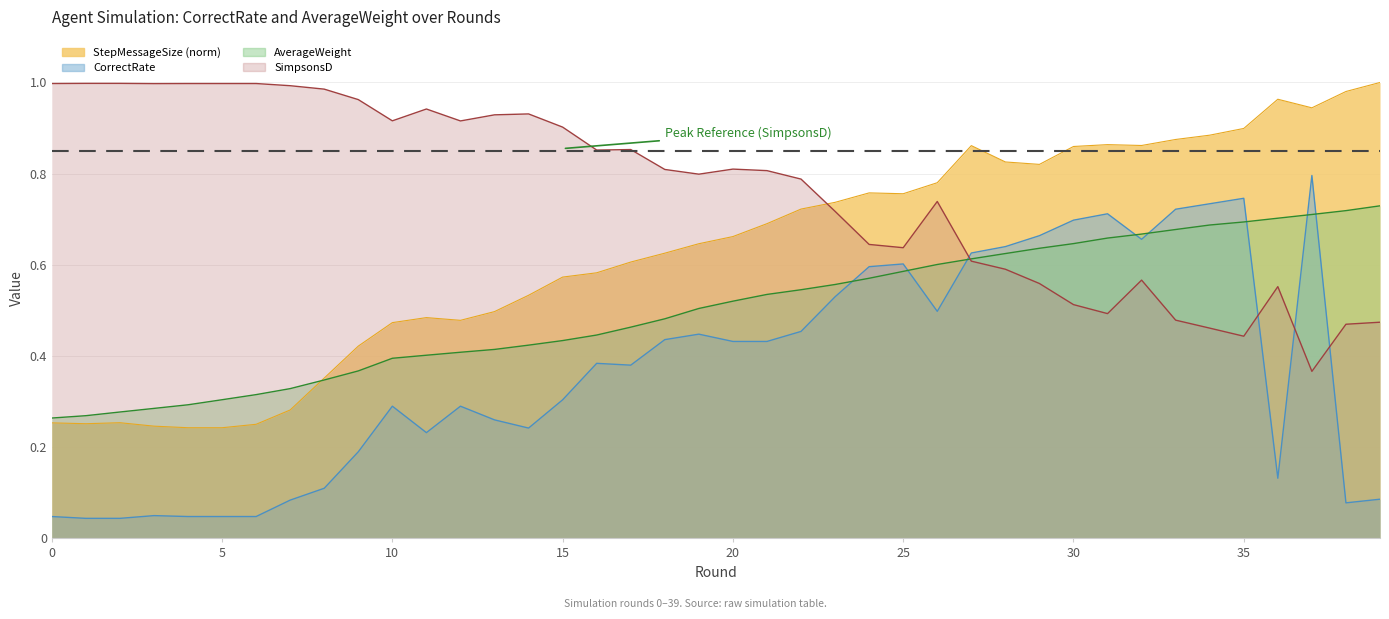

Does the chart have visible grid lines?

Yes